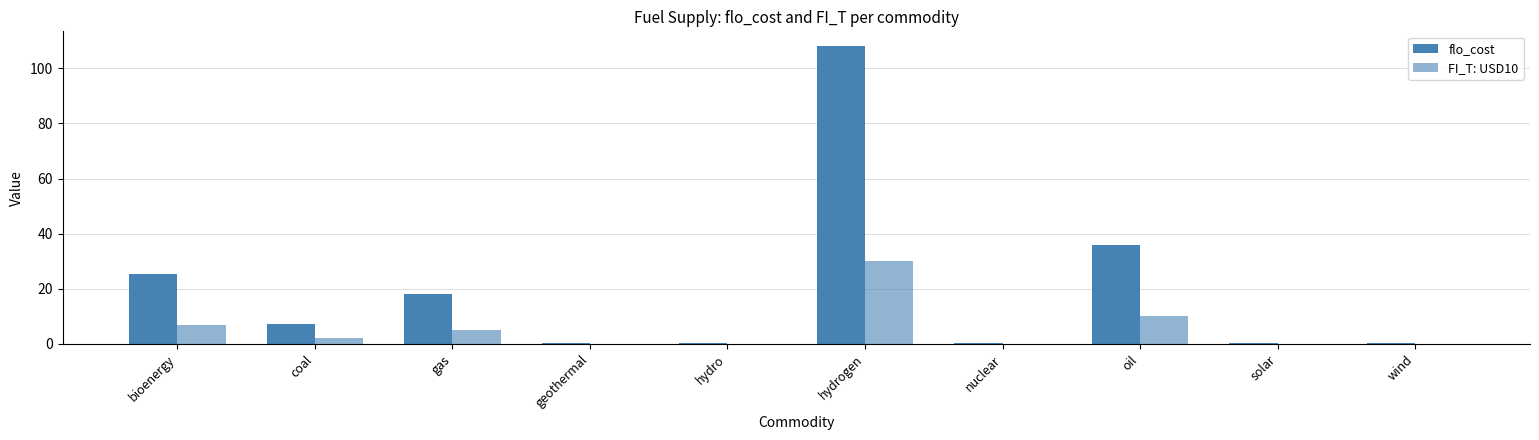

What is the difference between the flo_cost values at solar and hydrogen?

107.6